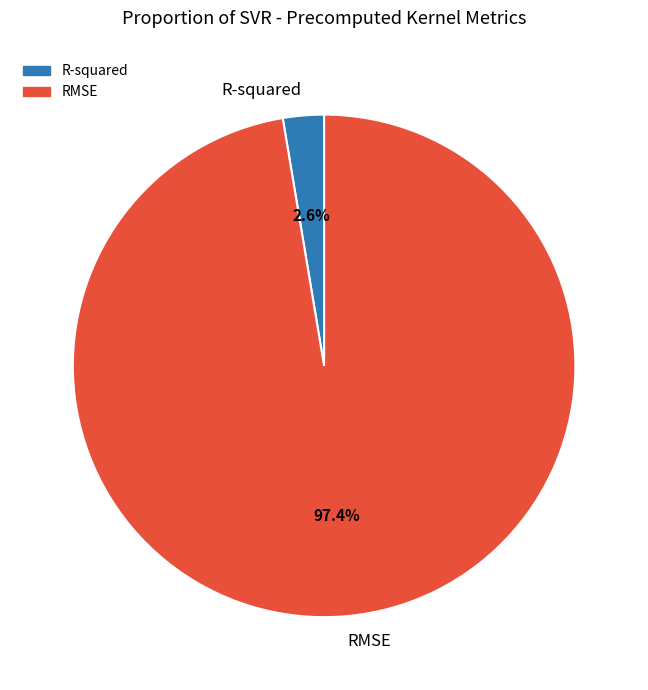

How many segments does this pie chart have?

2